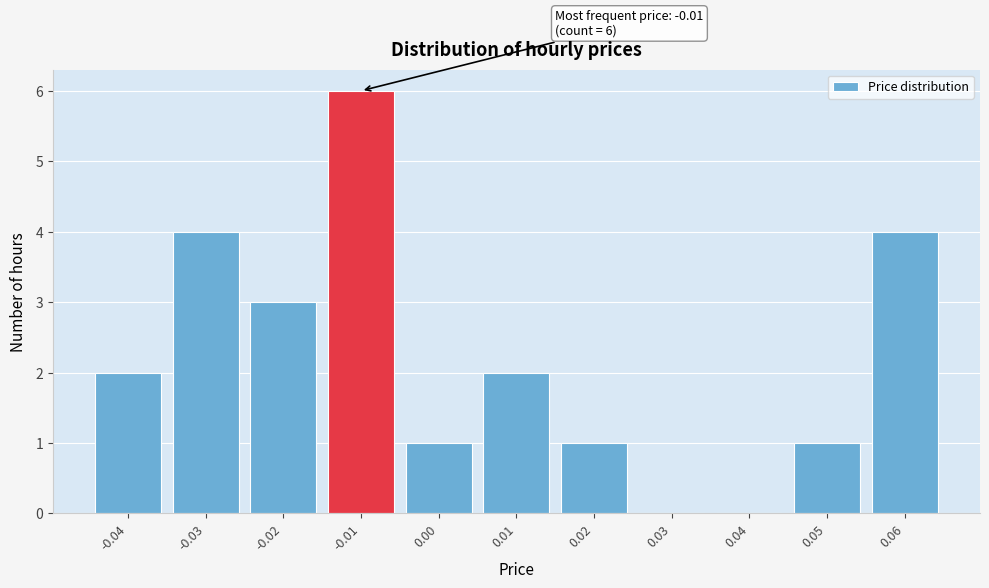

Which range on the x-axis has the tallest bar?

-0.015 to -0.005